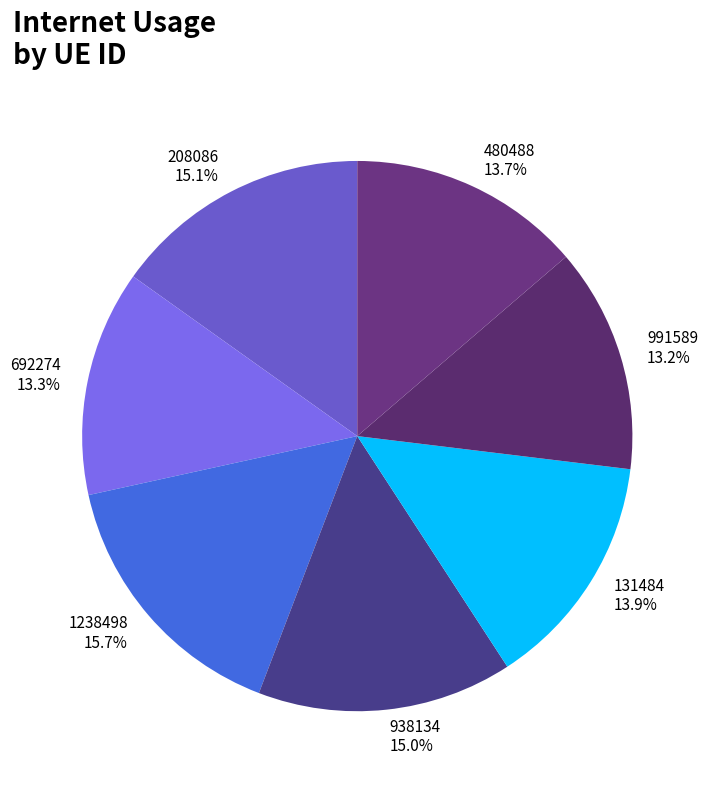

What percentage is the 692274 slice, to the nearest percent?

13%